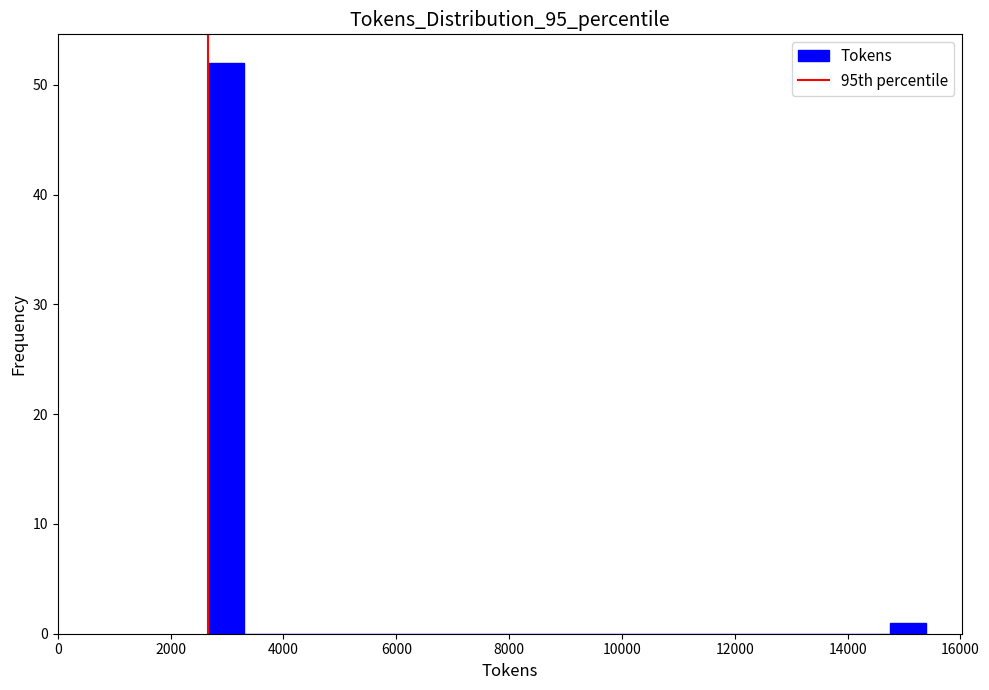

Around what value on the x-axis is the tallest bar? Give the approximate position of its centre, as read against the axis.

3000